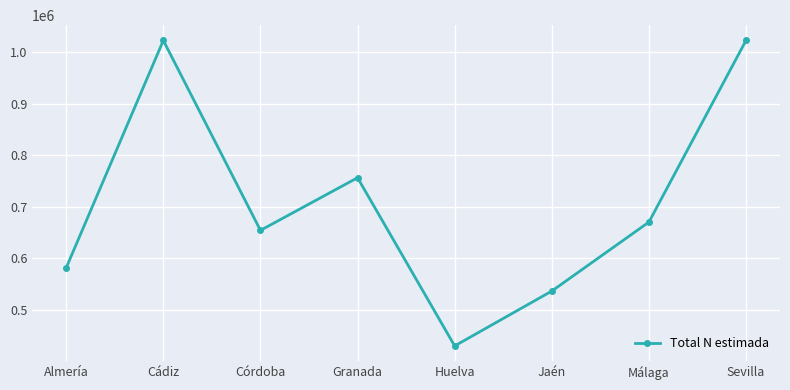

How many points are lower than both their immediate neighbors (excluding endpoints)?

2